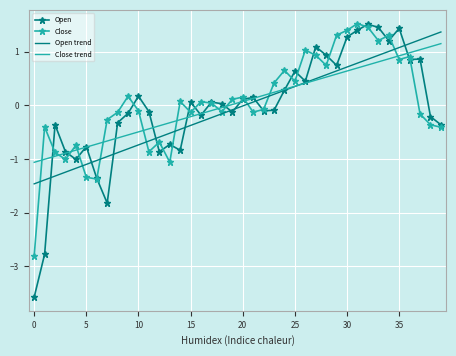

True or false: Close trend and Close cross at least once.

True